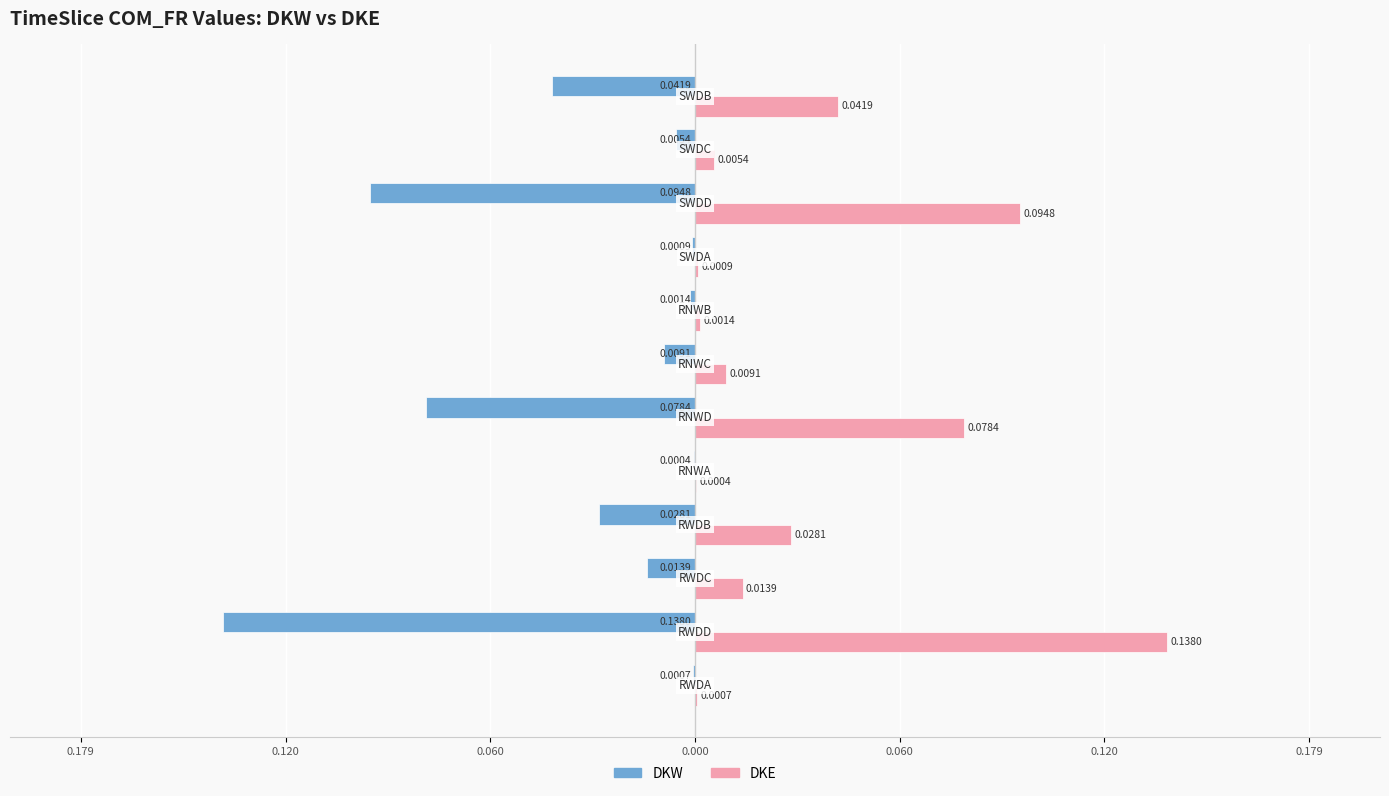

What is the sum of all DKW values?

-0.4